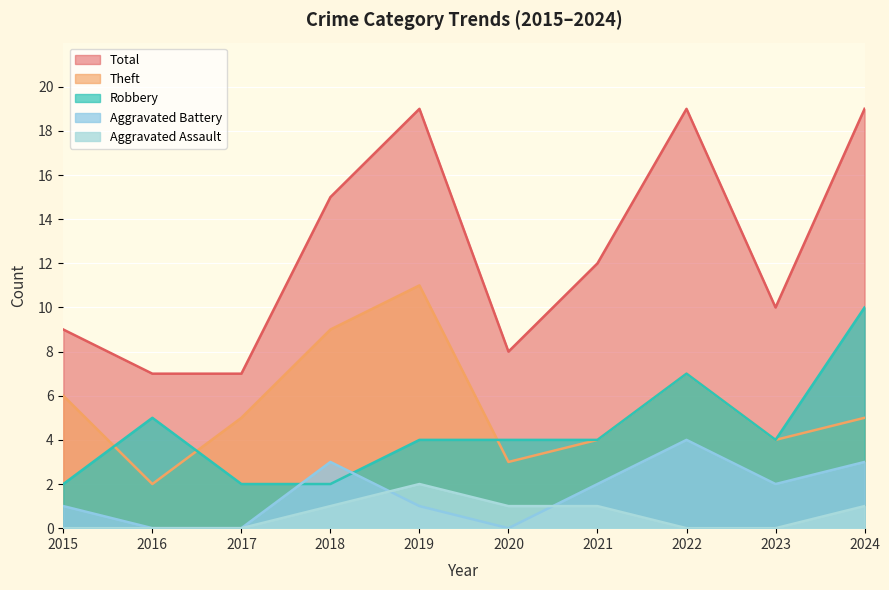

Is it true that Robbery equals 2 at 2015?

True